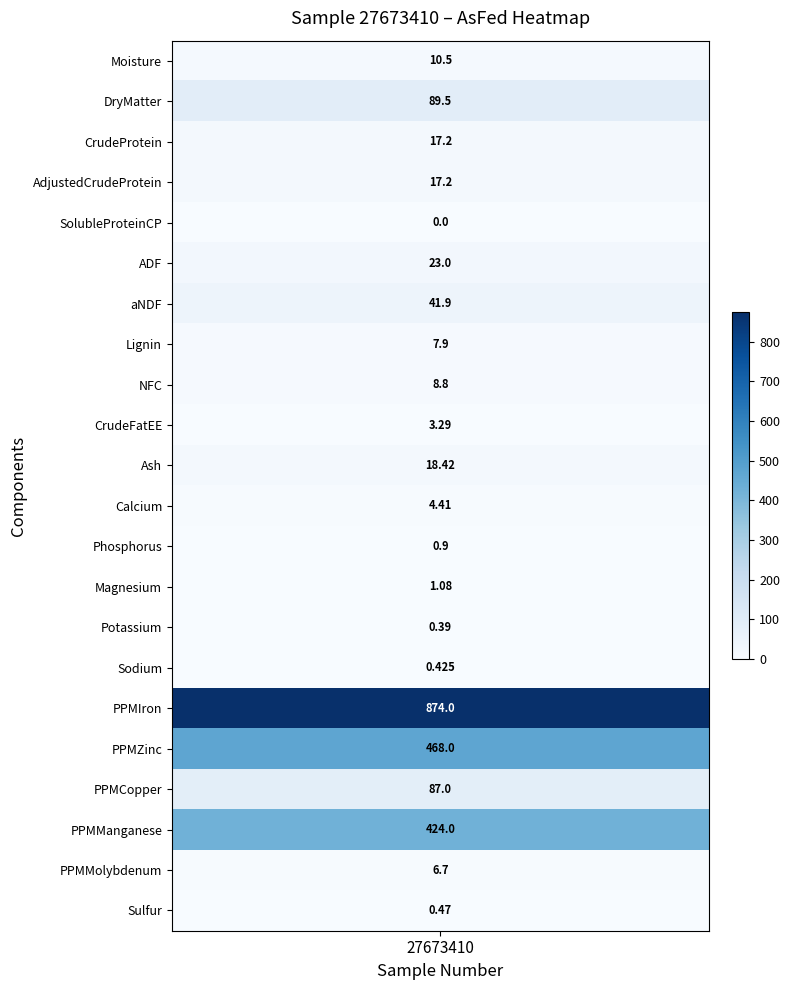

Where does the data first go above 10?

Moisture